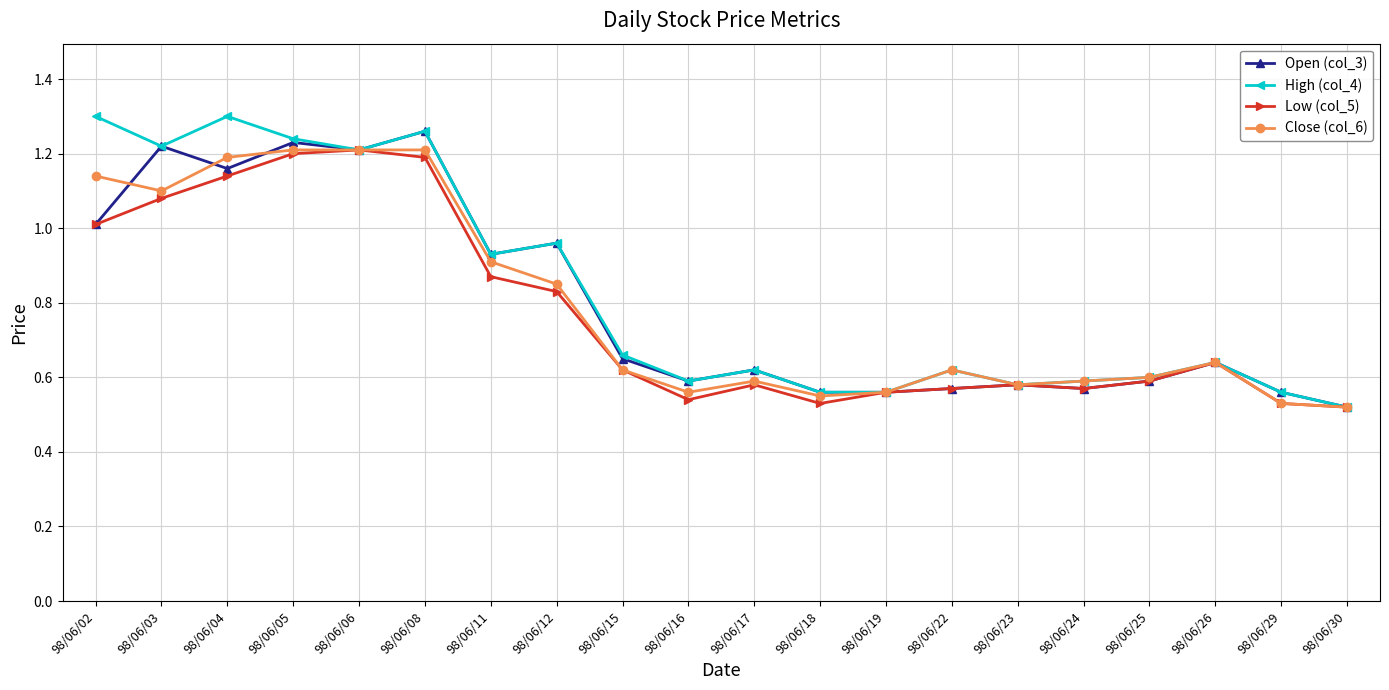

What is the sum of all Close (col_6) values?

15.8